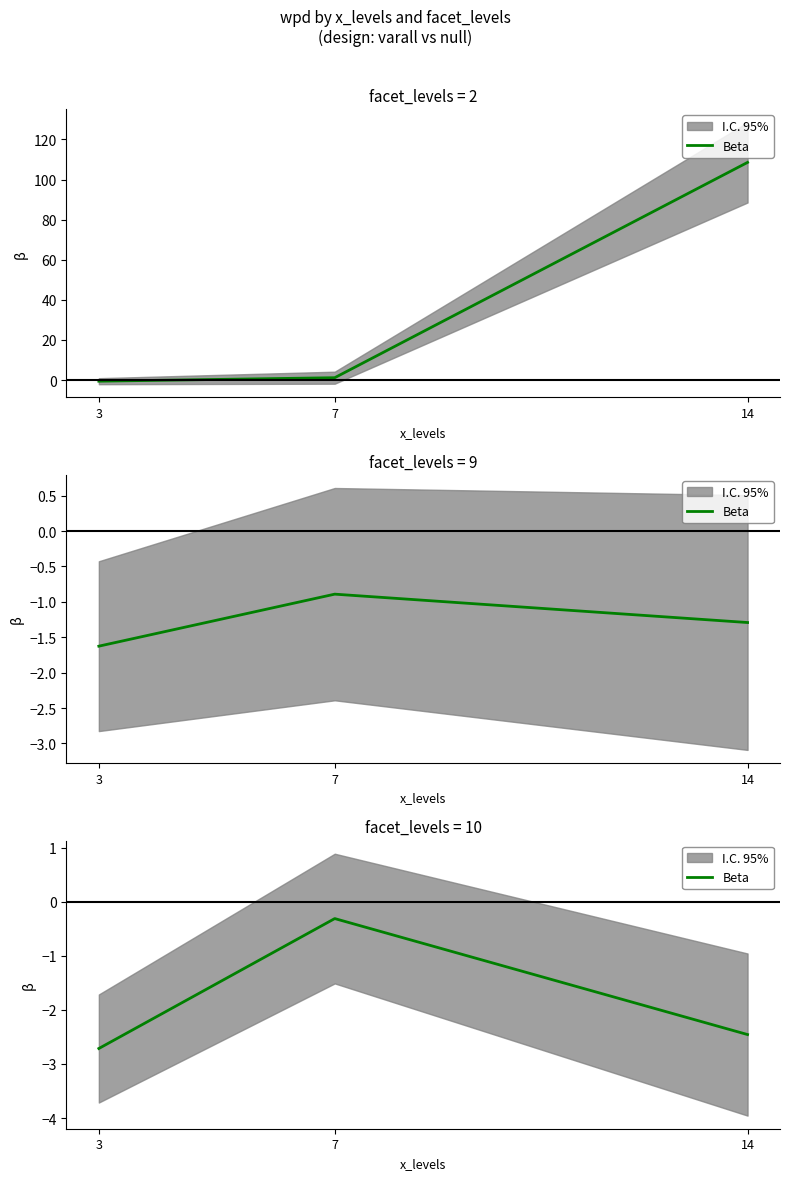

Where does the data first go above -2?

7